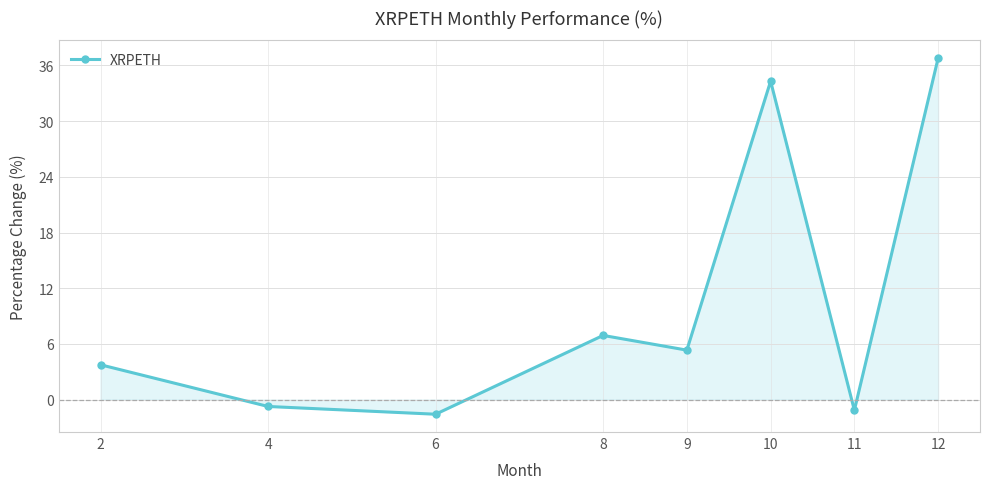

What is the sum of the values at 4 and 12?

36.0